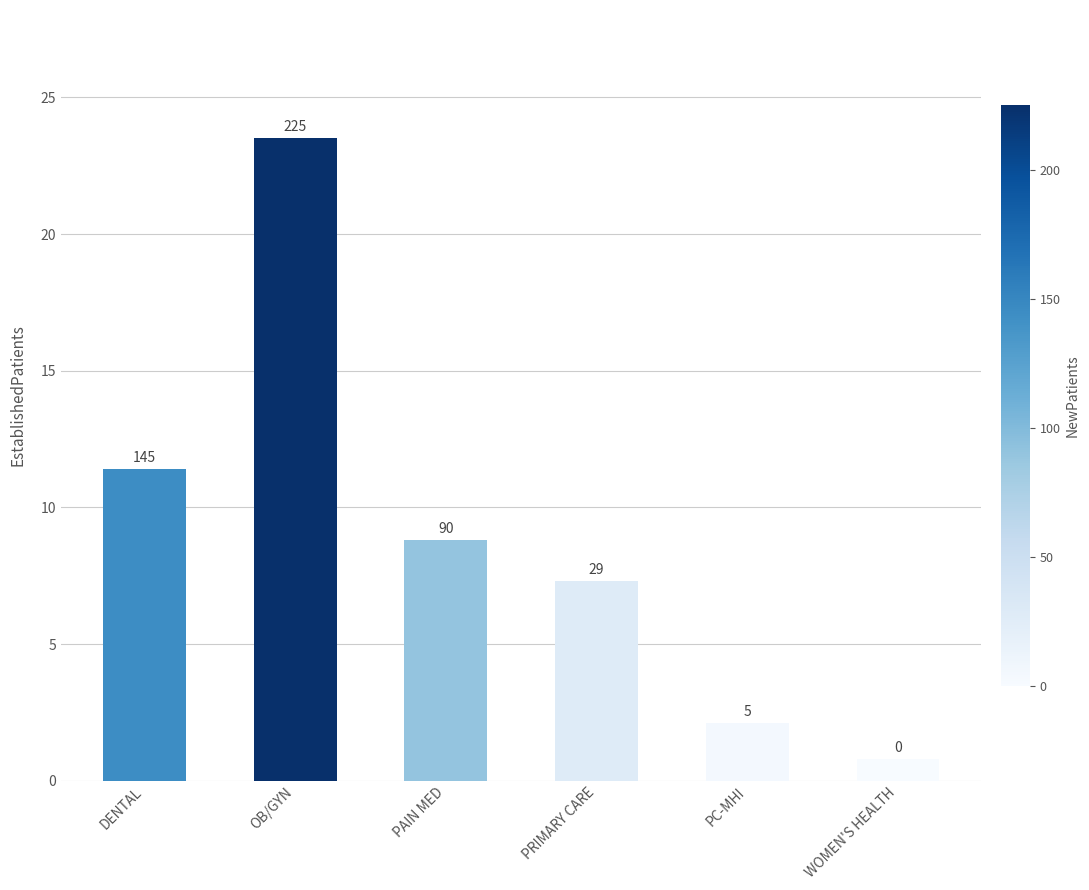

How many bars are there in total?

6